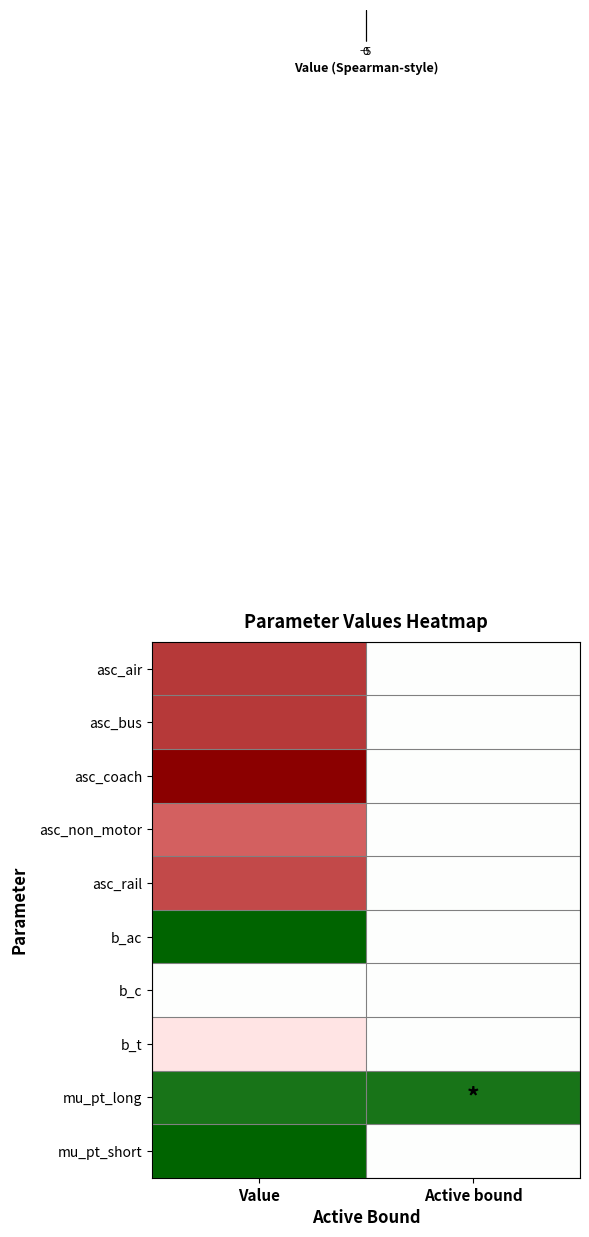

What is the maximum value shown in the chart?

1.1